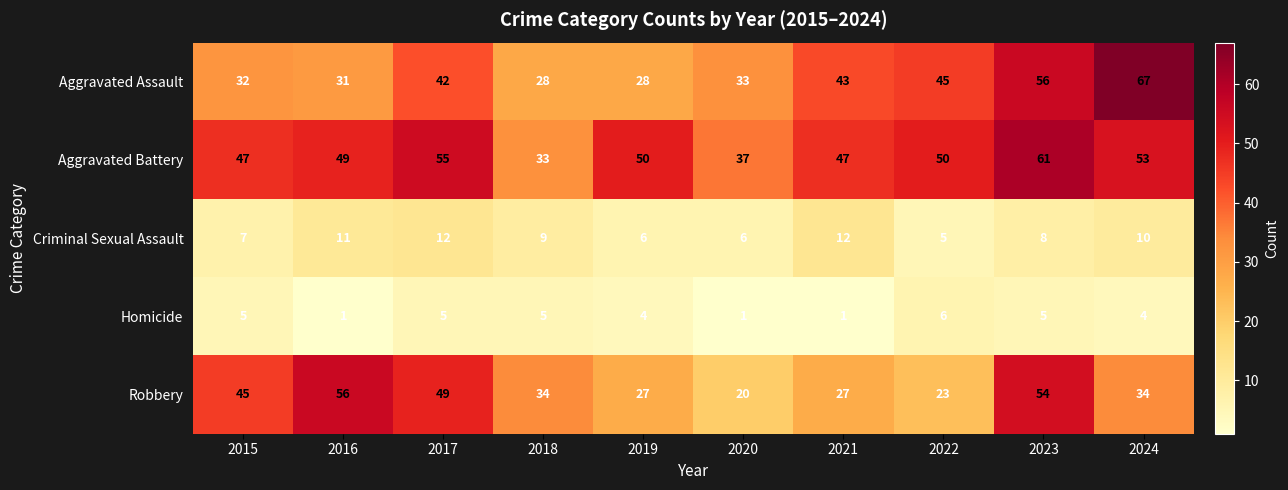

List the series in order of their peak value, lowest first.

Homicide, Criminal Sexual Assault, Robbery, Aggravated Battery, Aggravated Assault